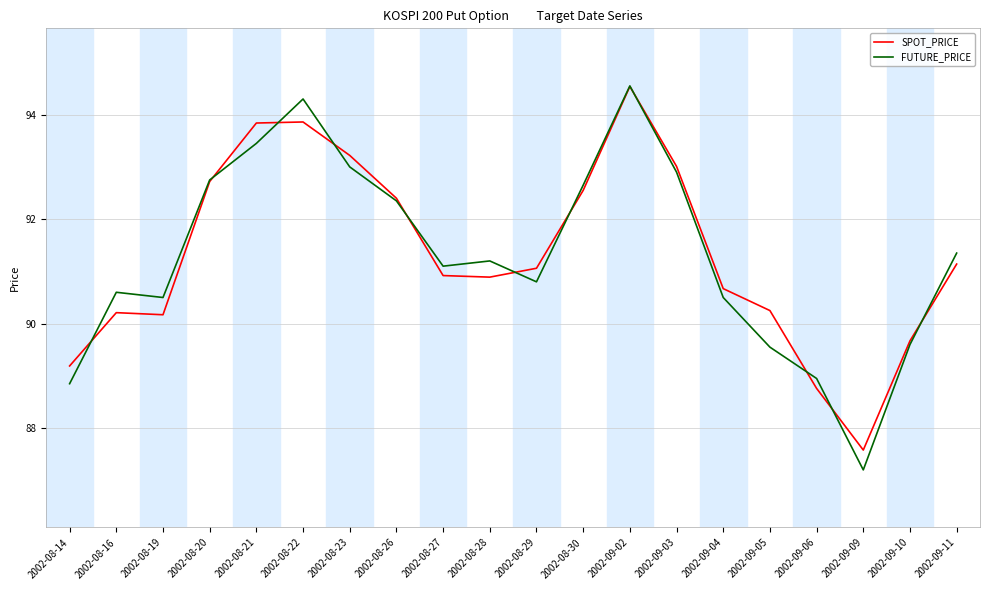

What is the difference between the SPOT_PRICE values at 2002-09-09 and 2002-08-28?

3.3